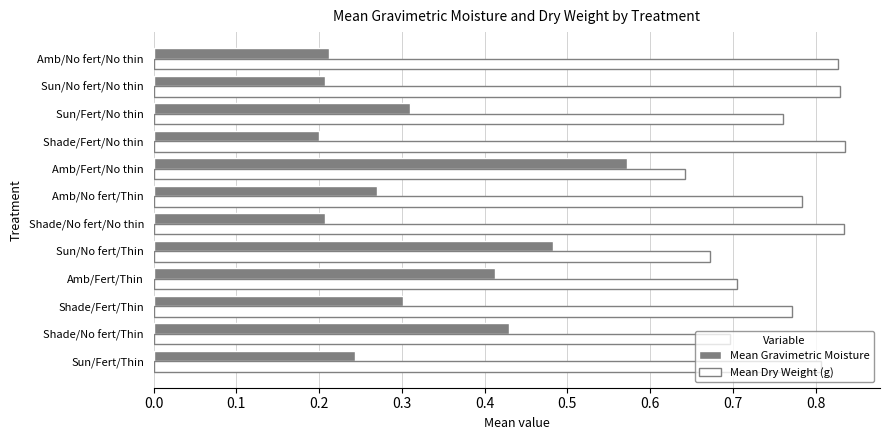

List the series in order of their overall mean, lowest first.

Mean Gravimetric Moisture, Mean Dry Weight (g)